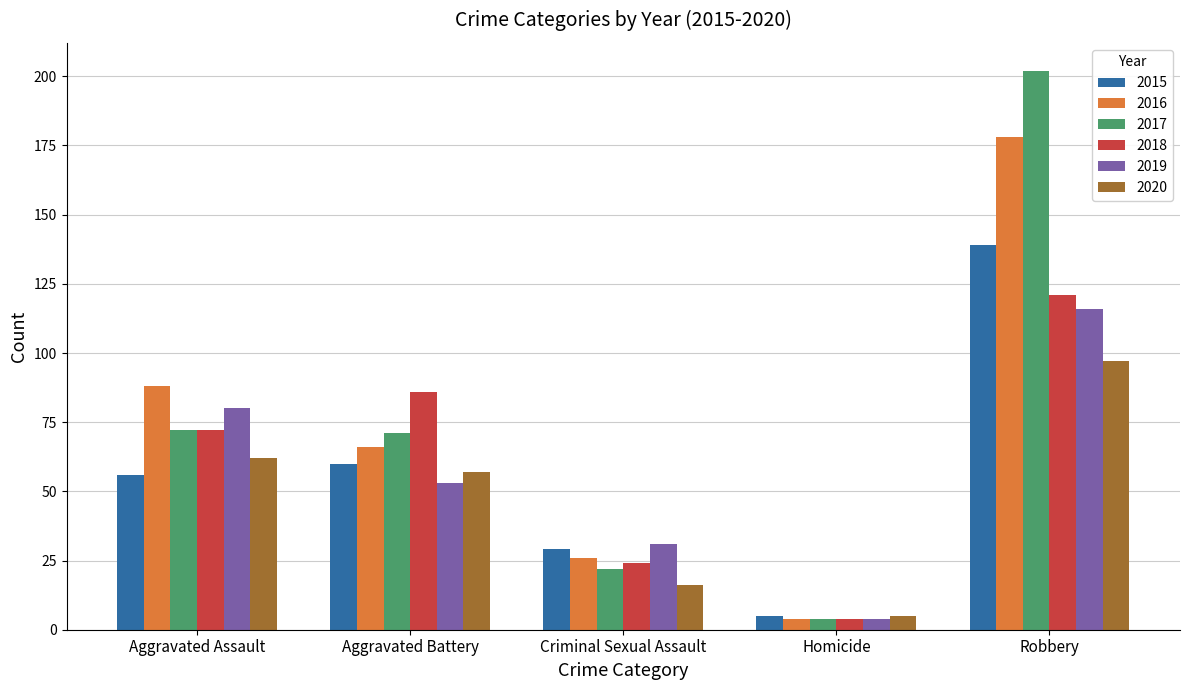

At which label is 2018 closest to 62?

Aggravated Assault